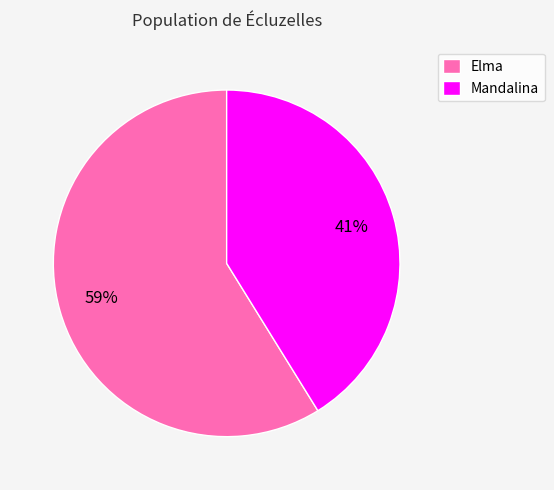

Is there any slice that represents more than half of the pie?

Yes